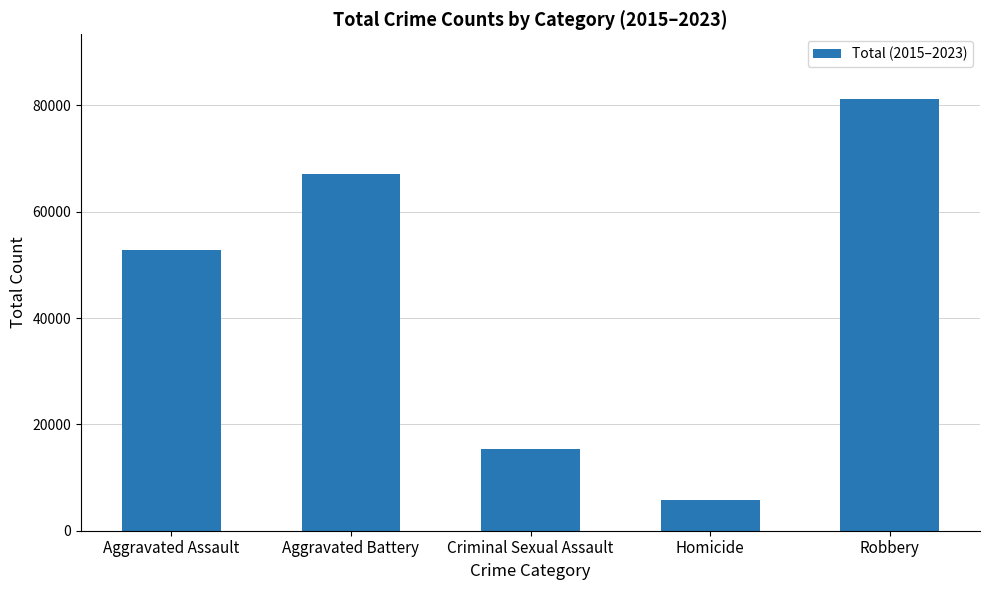

Reading right to left, list all the values displayed in this chart.

81182	5703	15277	67124	52824